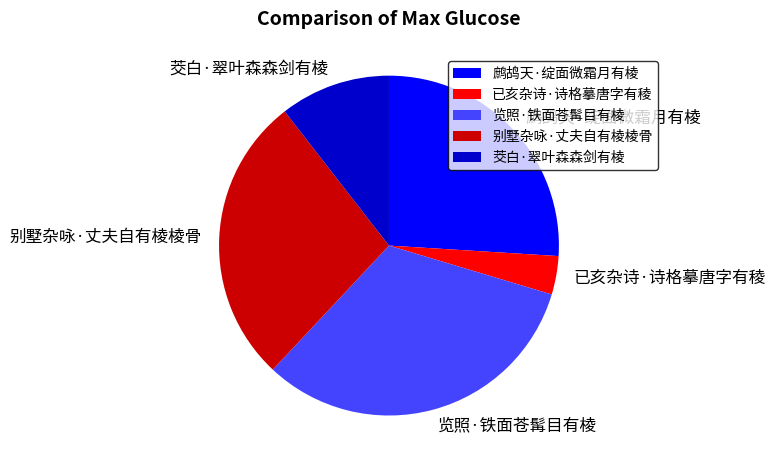

Count the number of slices in the pie.

5